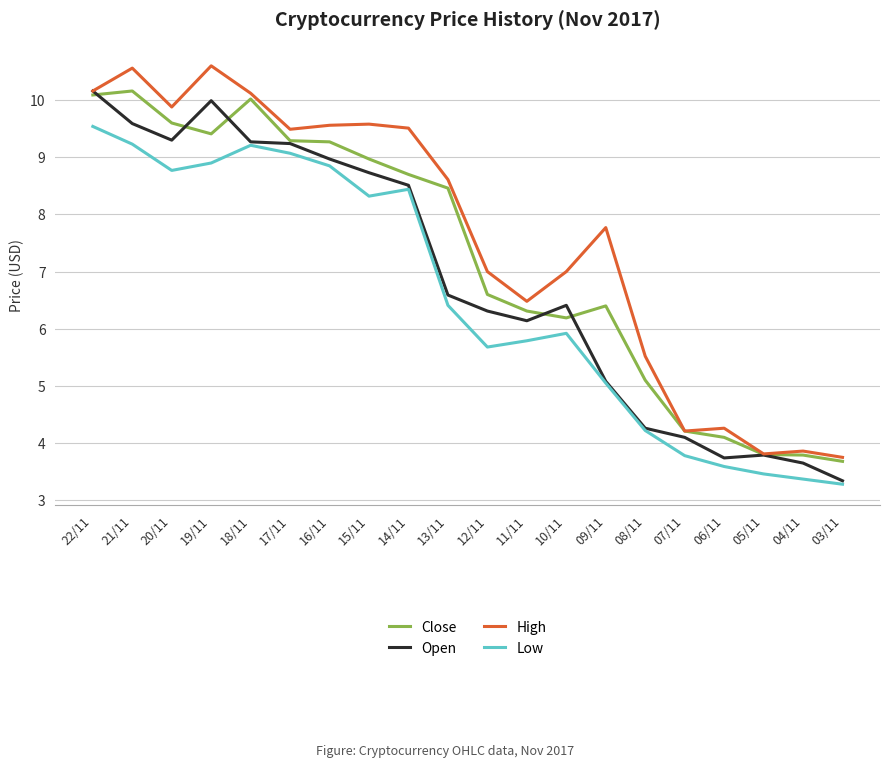

Which series has the largest total across all categories?

High